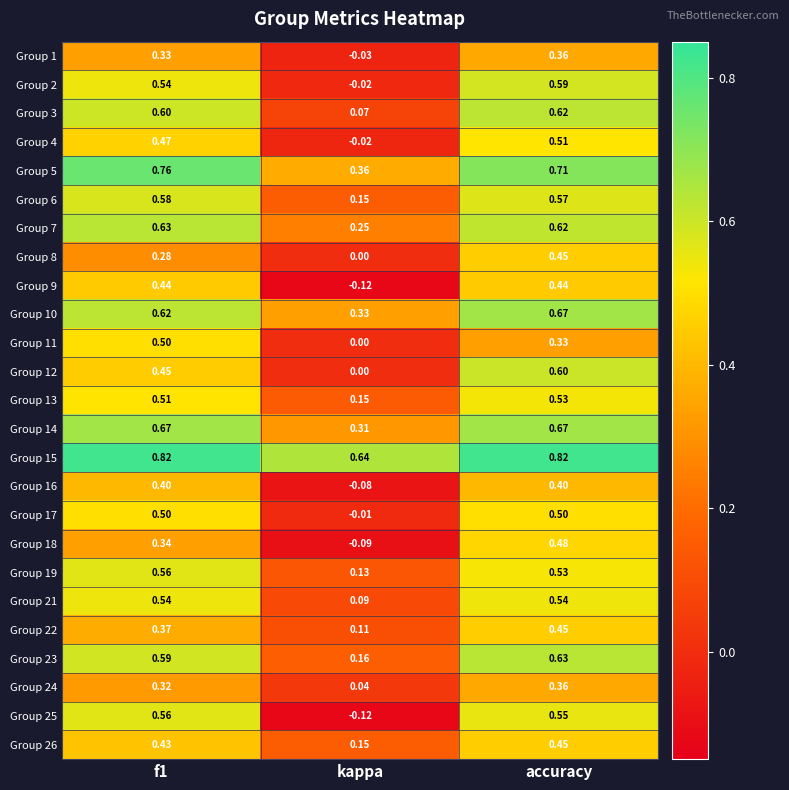

At which label is Group 24 closest to 0?

kappa